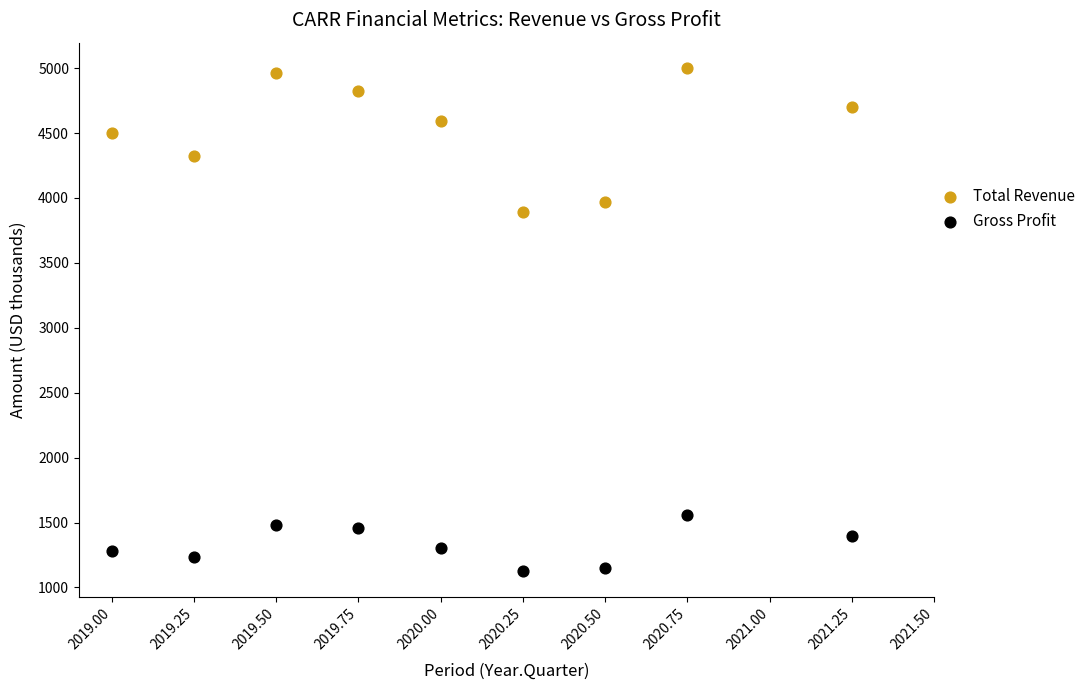

Which series reaches the maximum Y coordinate?

Total Revenue